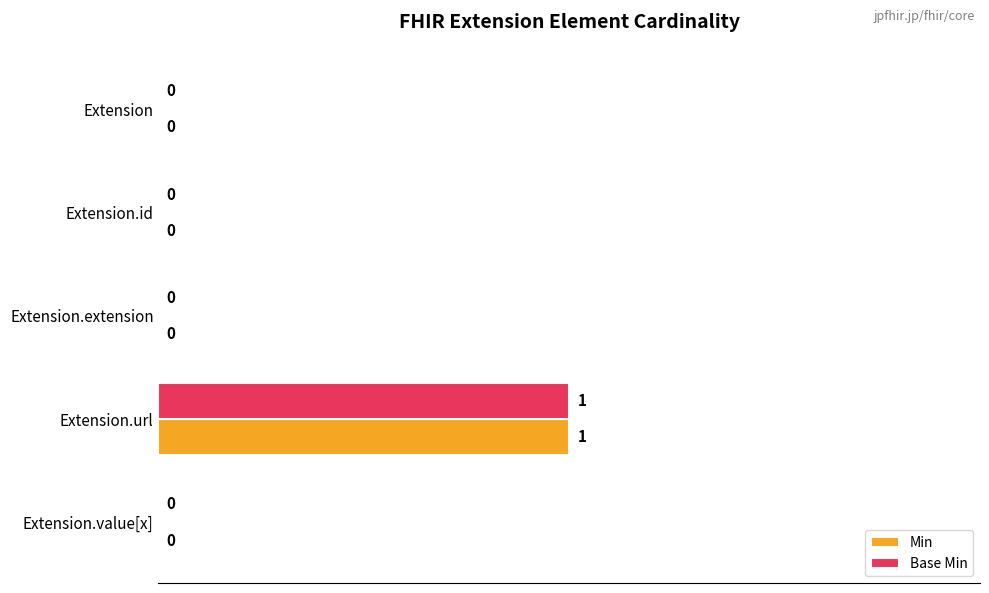

The Min series shows 0 at Extension.extension. True or false?

True